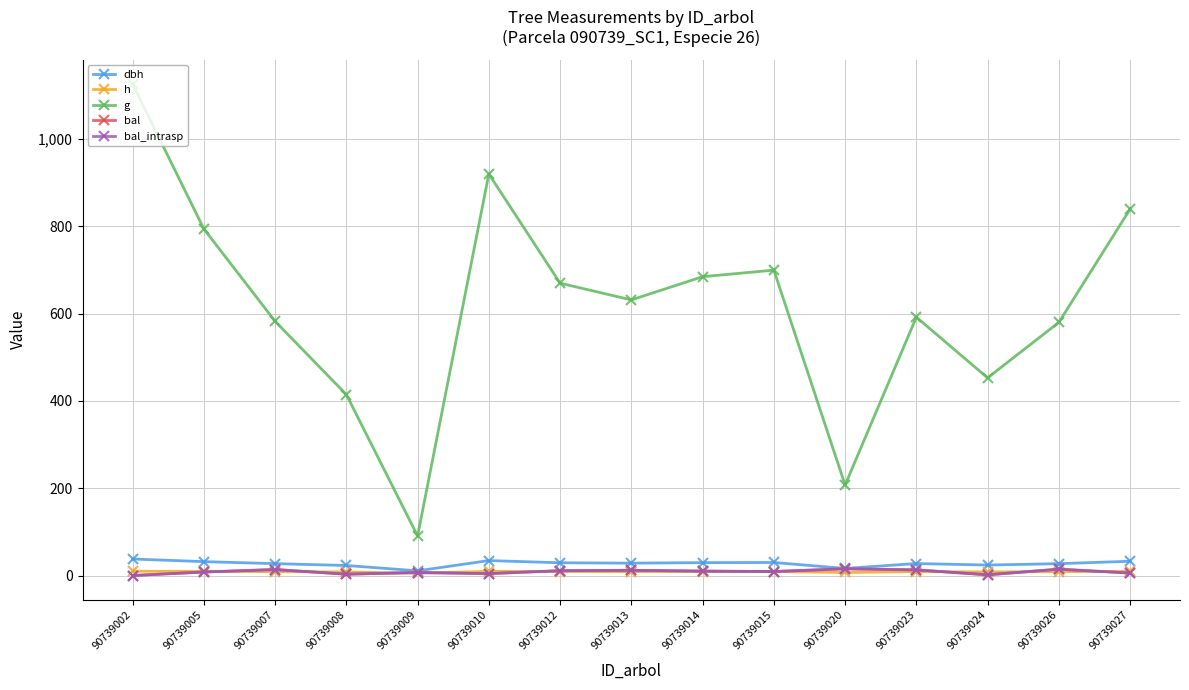

Is this an area chart (filled region under the line)?

No